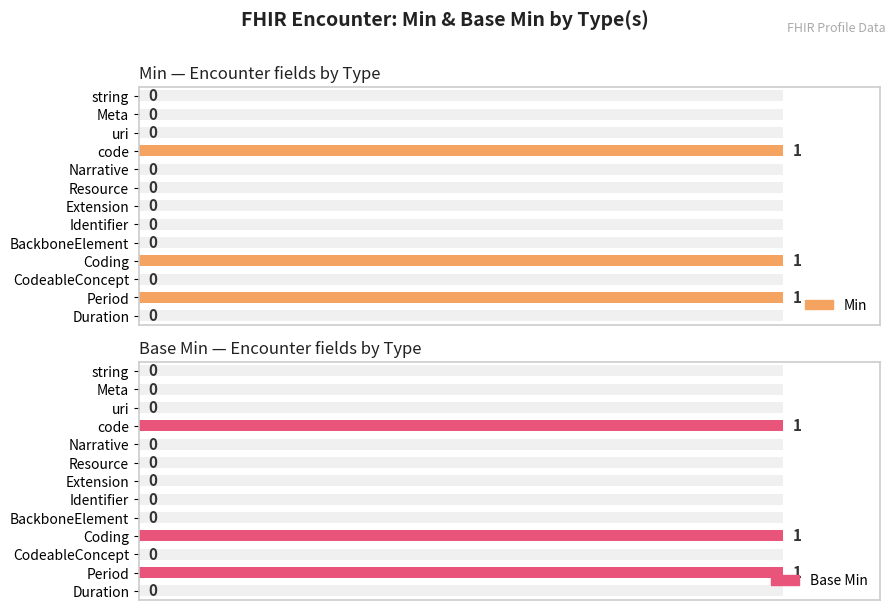

Between uri and Duration, which series saw the biggest shift?

Min